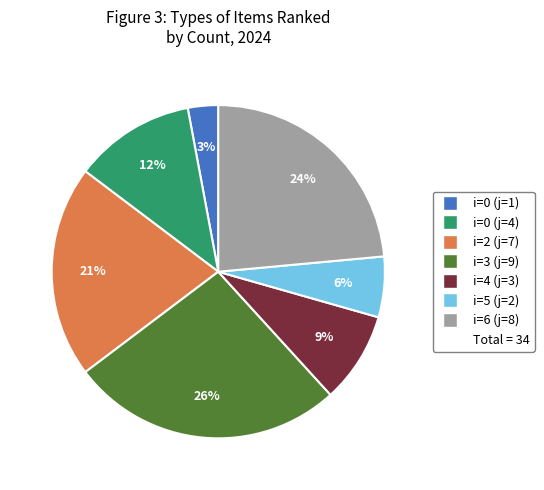

Is there a majority slice in this chart?

No